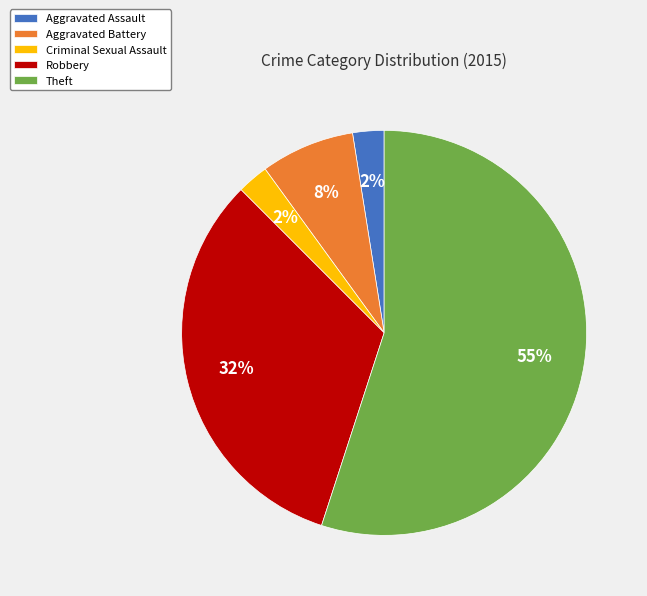

Count the number of slices in the pie.

5